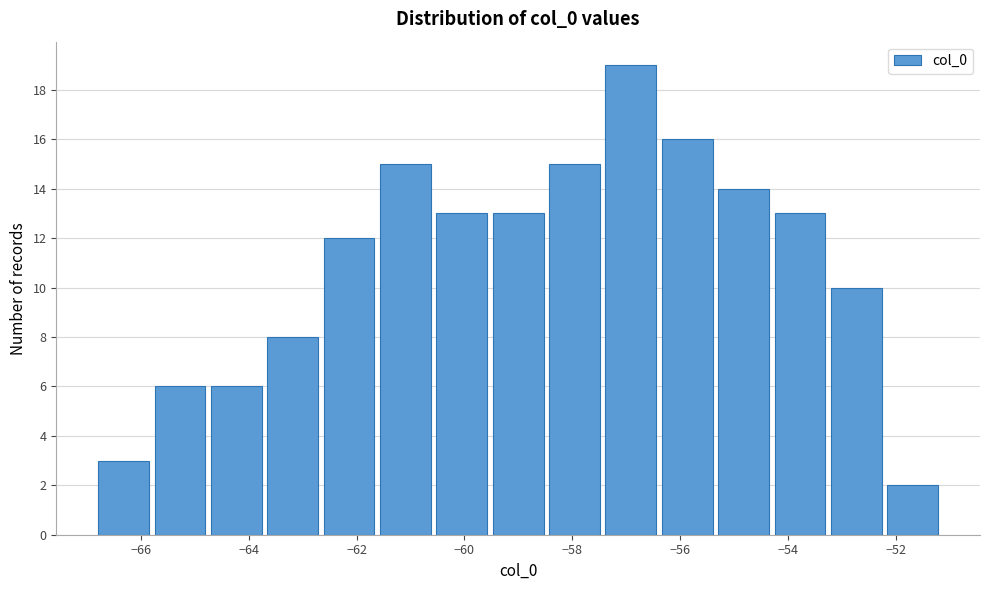

Reading left to right, list every bar in this chart as the range it spans on the x-axis followed by its height. Neither the bar edges nor the heights are printed on the chart, so give them approximately, as read against the axes.

-66.8 to -65.8: 3
-65.8 to -64.8: 6
-64.8 to -63.8: 6
-63.8 to -62.6: 8
-62.6 to -61.6: 12
-61.6 to -60.6: 15
-60.6 to -59.6: 13
-59.6 to -58.4: 13
-58.4 to -57.4: 15
-57.4 to -56.4: 19
-56.4 to -55.4: 16
-55.4 to -54.4: 14
-54.4 to -53.2: 13
-53.2 to -52.2: 10
-52.2 to -51.2: 2